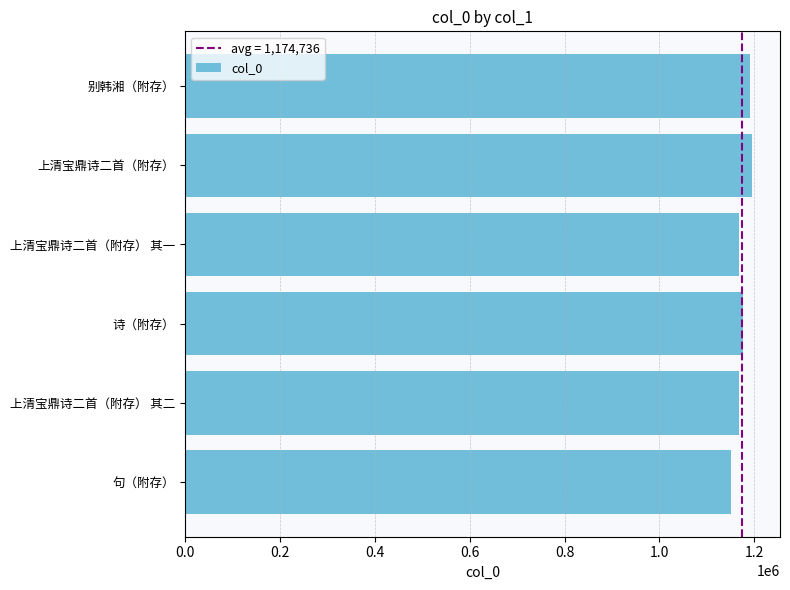

What is the ratio of the value at 别韩湘（附存） to the value at 句（附存）?

1.0